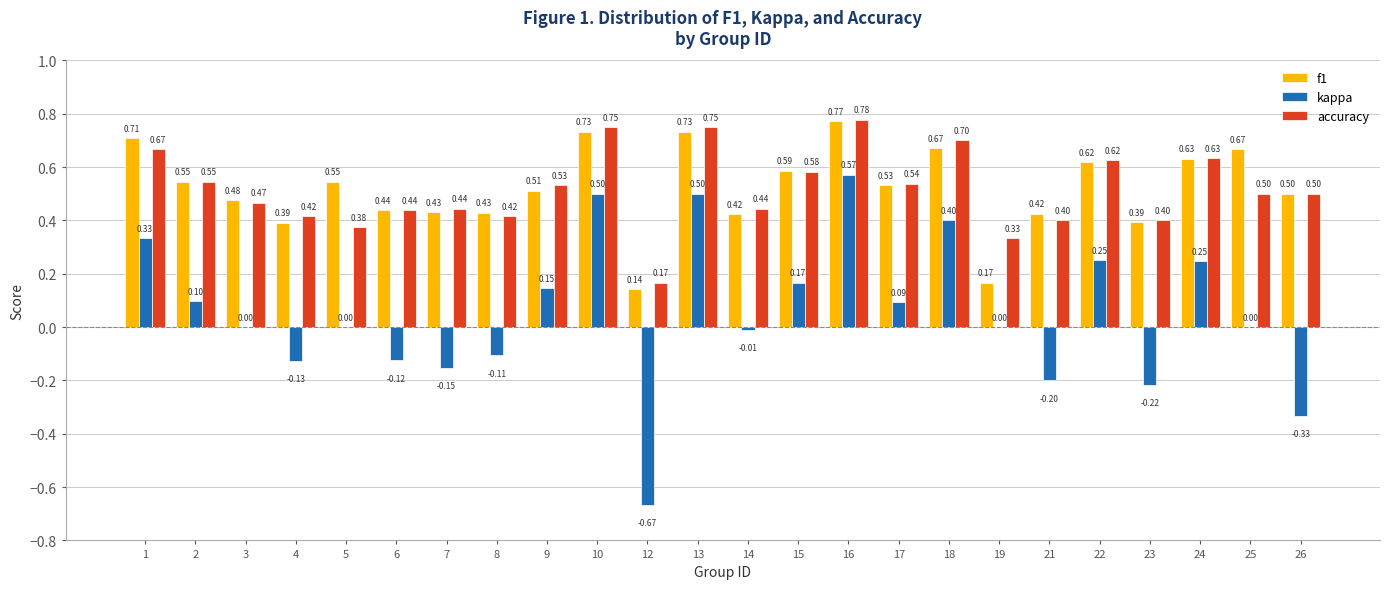

Which series has the largest total across all categories?

f1